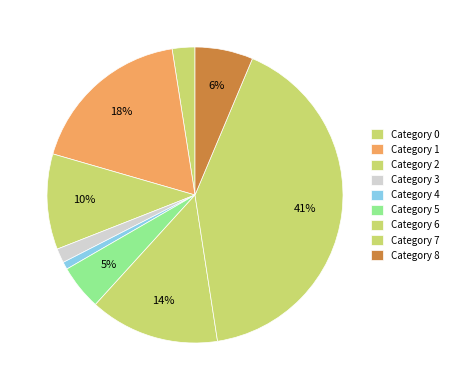

What is the smallest slice in the pie chart?

4